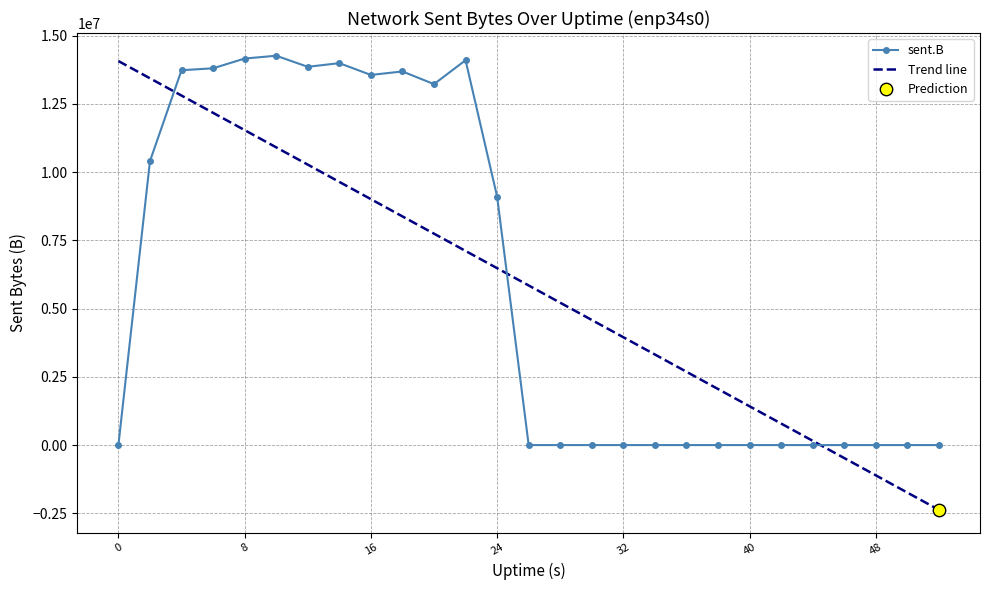

Between 24 and 4, which is larger?

4